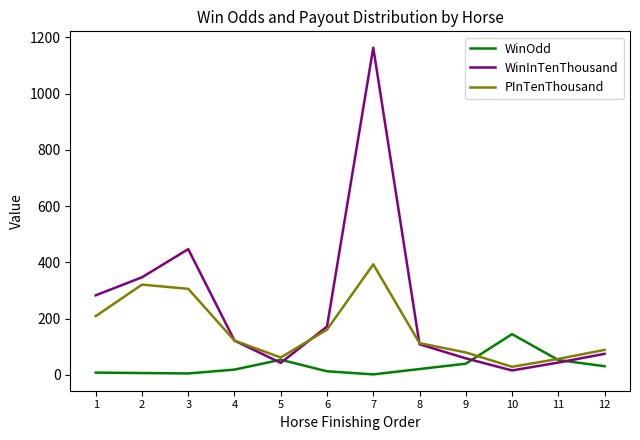

What is the difference between the highest and lowest values at 2?

340.2